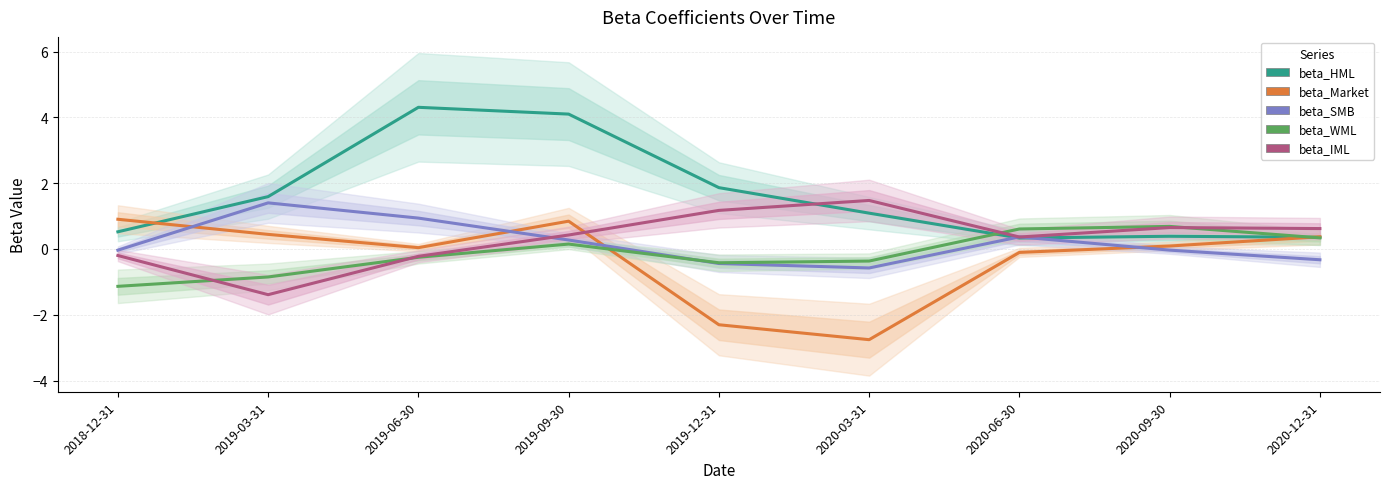

At which category does beta_Market reach its first local peak?

2019-09-30